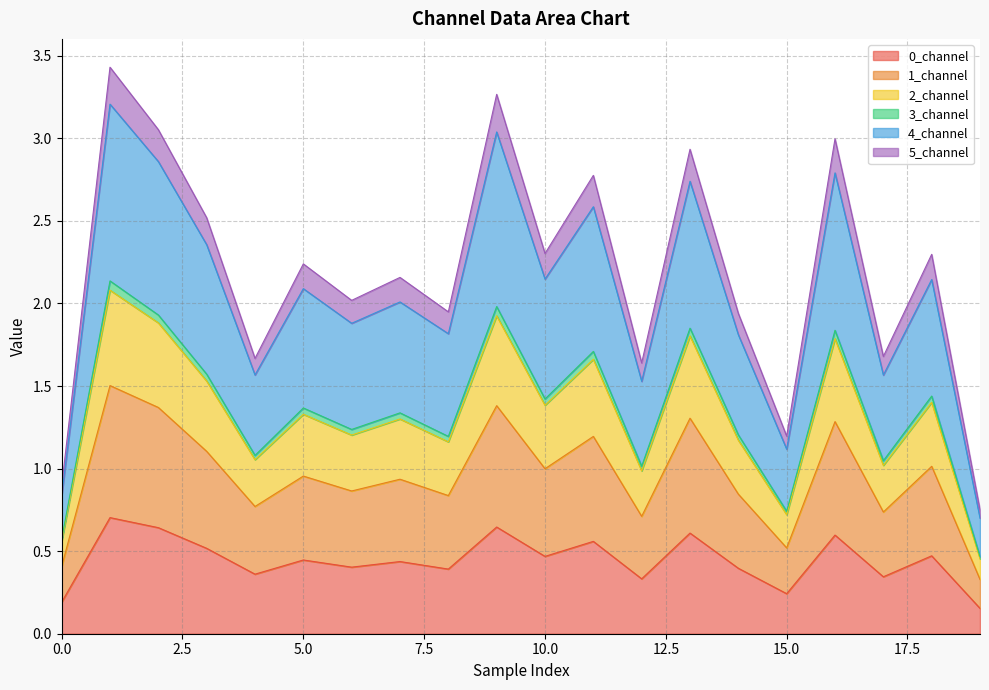

Does the chart have visible grid lines?

Yes